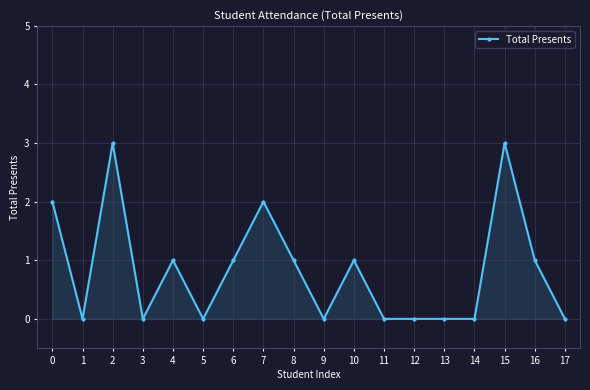

True or false: there are more than 1 points higher than both neighbors.

True